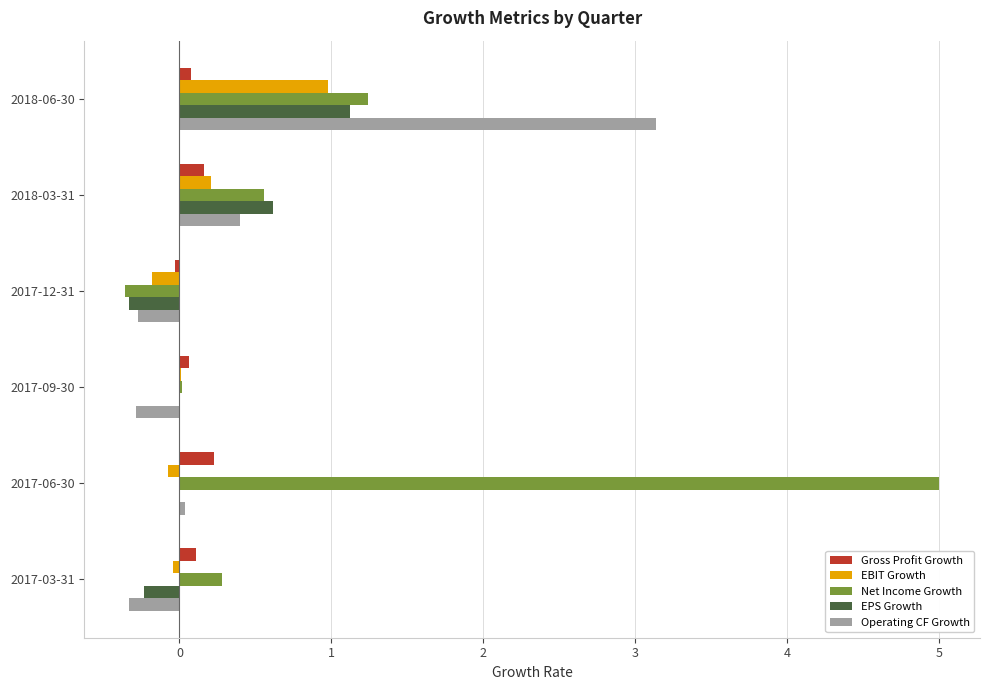

Which label corresponds to the largest value in the chart?

2017-06-30